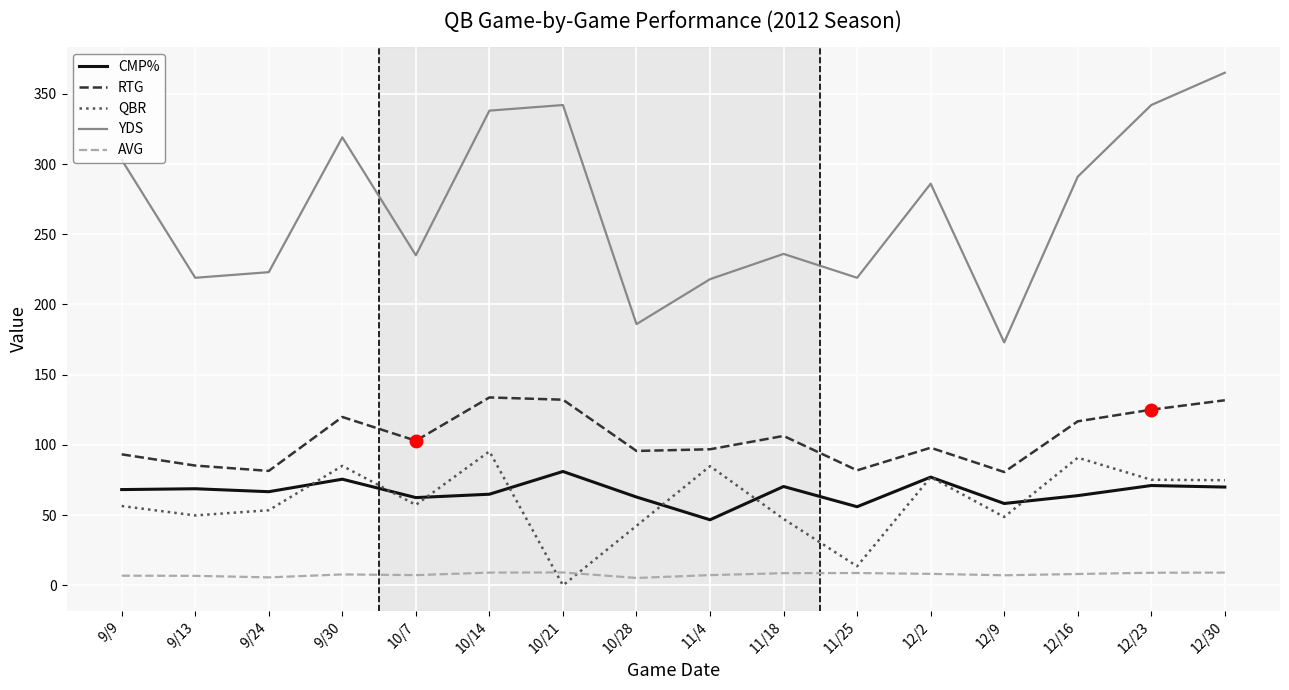

Which category has the highest value across all series?

12/30